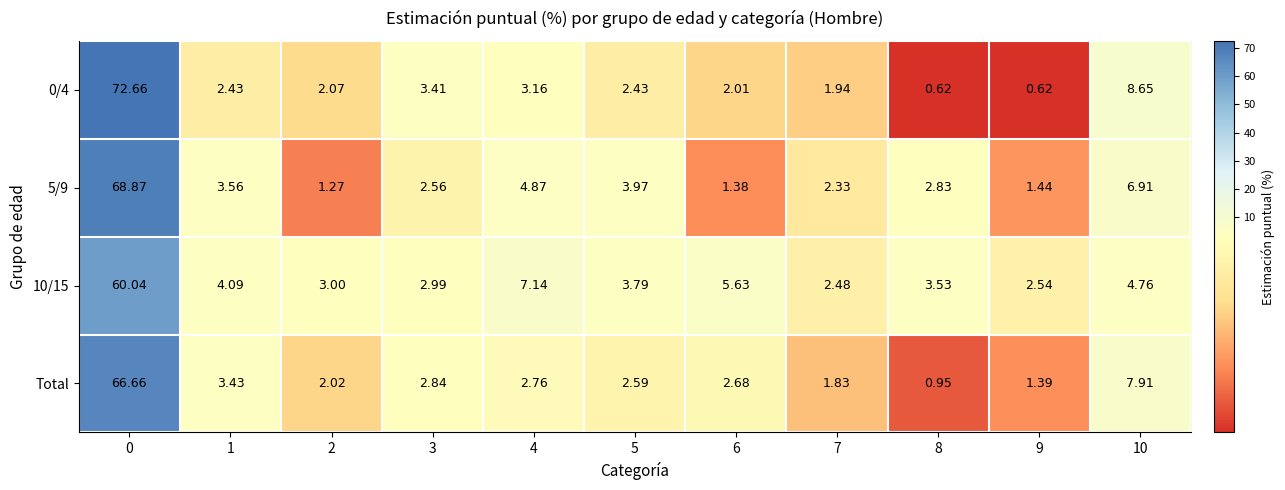

Is the value of 10/15 at 8 greater than the value of 5/9 at 1?

No